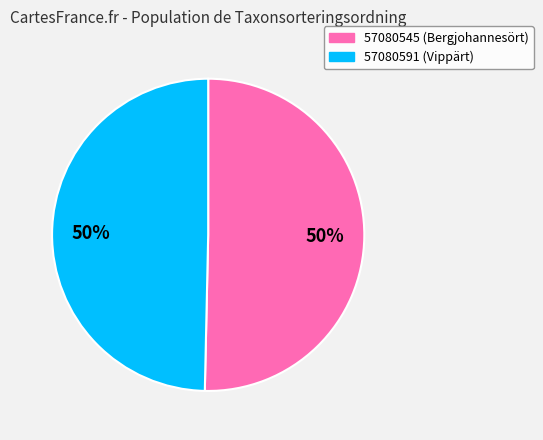

To the nearest percent, what is the average slice percentage?

50%